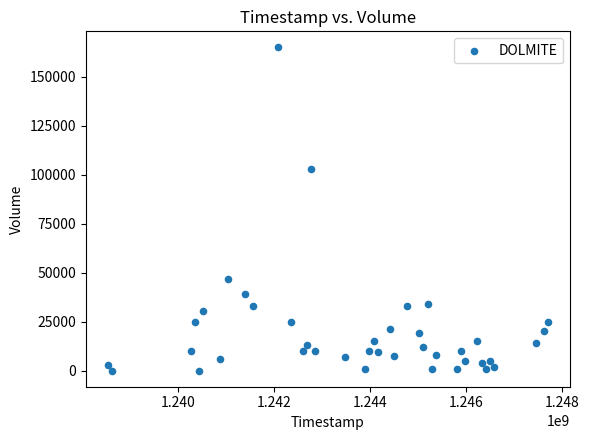

What Y value in the scatter plot is closest to 82450?

102700